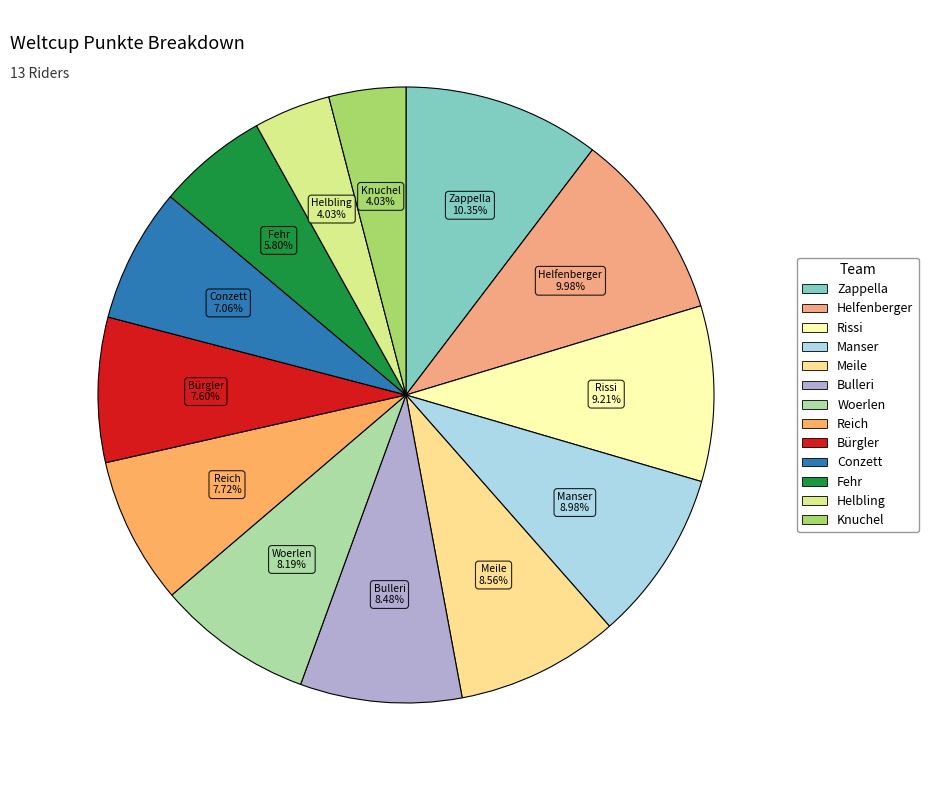

Is there any slice that represents more than half of the pie?

No